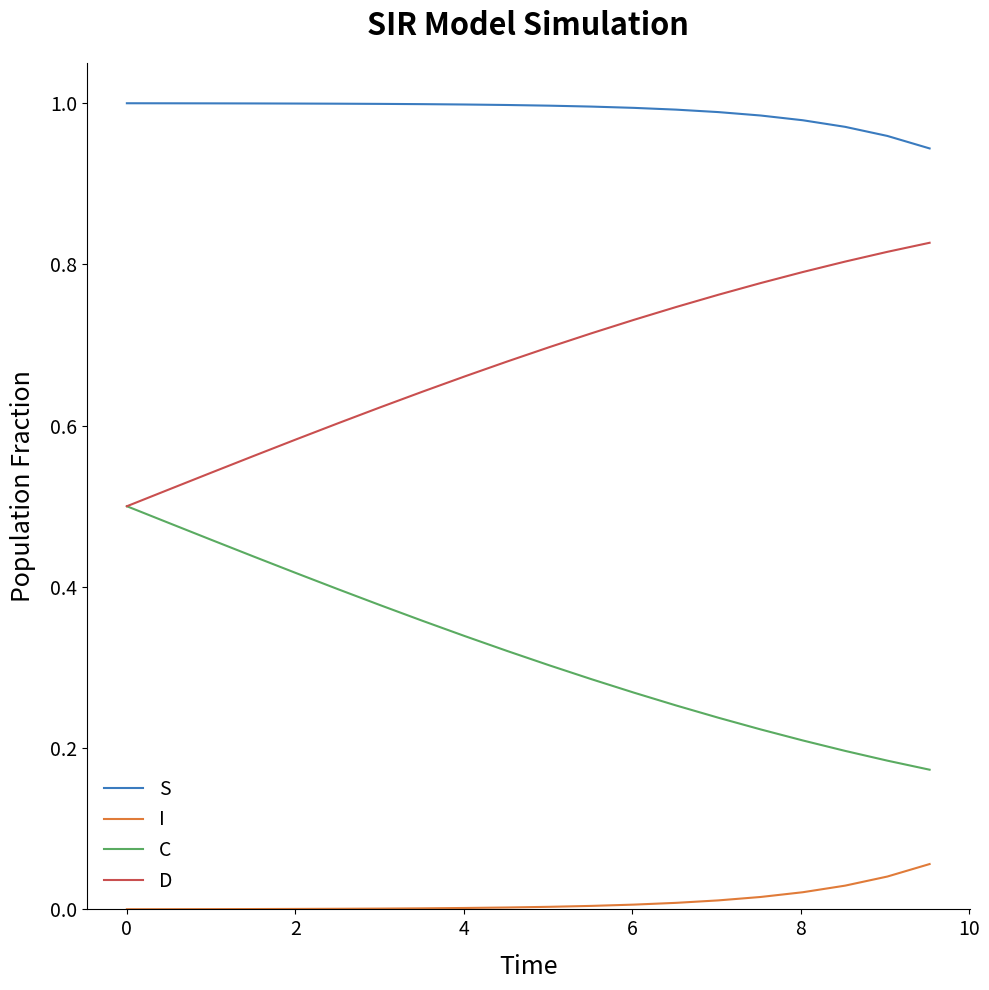

Which series has the largest total across all categories?

S